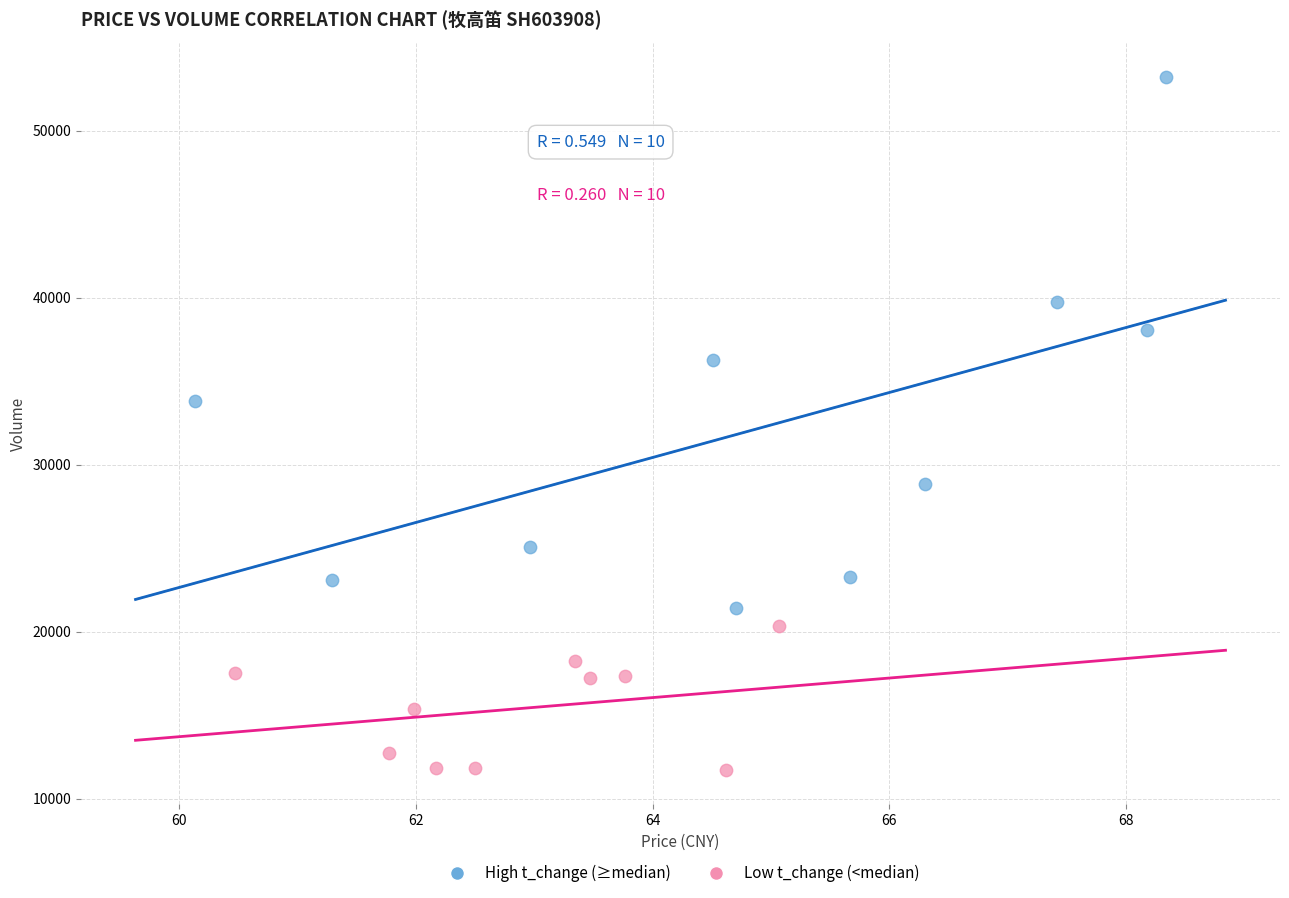

Which series has the largest Y range (max minus min)?

High t_change (≥median)